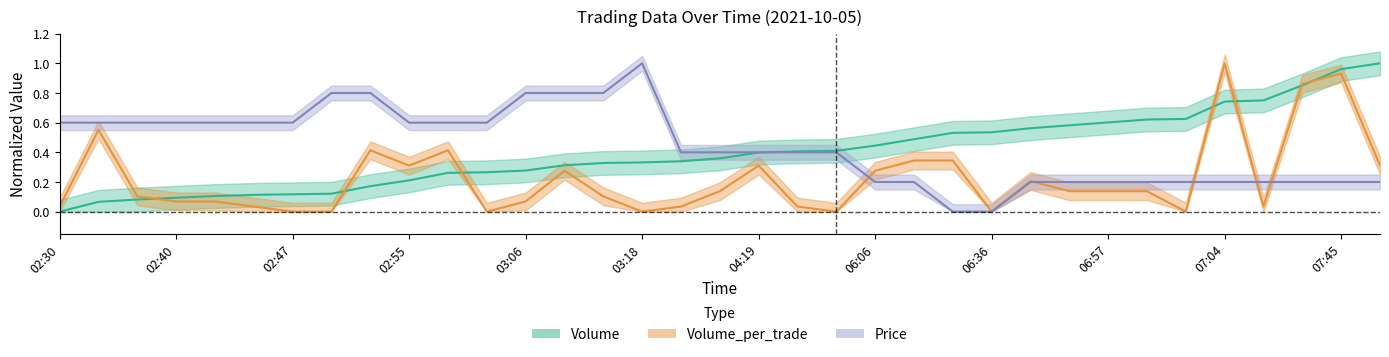

How many intersections are there between Volume and Price?

1